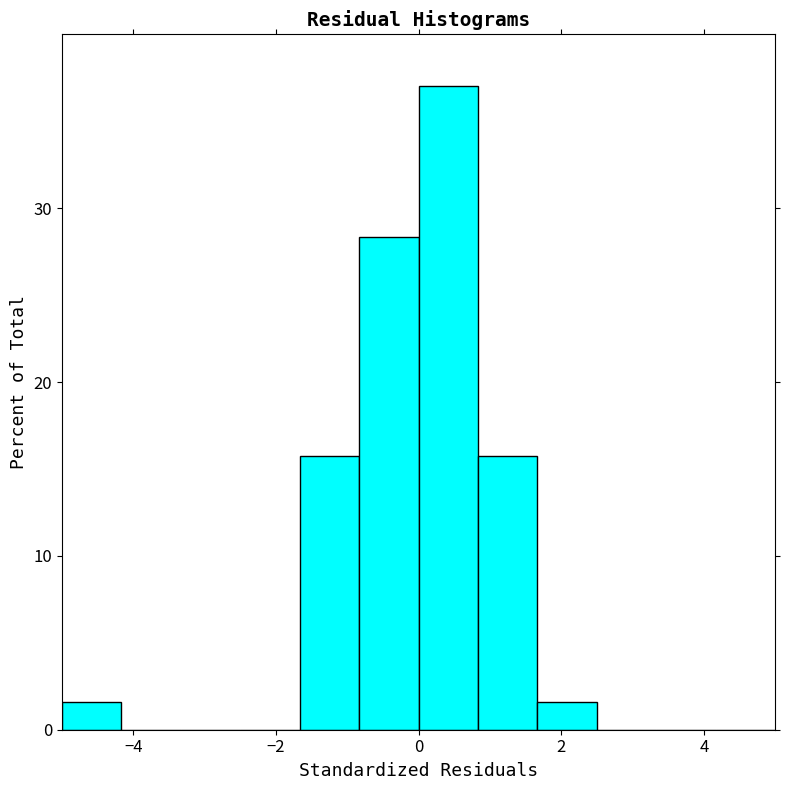

Reading left to right, list every bar in this chart as the range it spans on the x-axis followed by its height. Neither the bar edges nor the heights are printed on the chart, so give them approximately, as read against the axes.

-5.0 to -4.2: 2
-4.2 to -3.4: 0
-3.4 to -2.4: 0
-2.4 to -1.6: 0
-1.6 to -0.8: 16
-0.8 to 0.0: 28
0.0 to 0.8: 37
0.8 to 1.6: 16
1.6 to 2.6: 2
2.6 to 3.4: 0
3.4 to 4.2: 0
4.2 to 5.0: 0